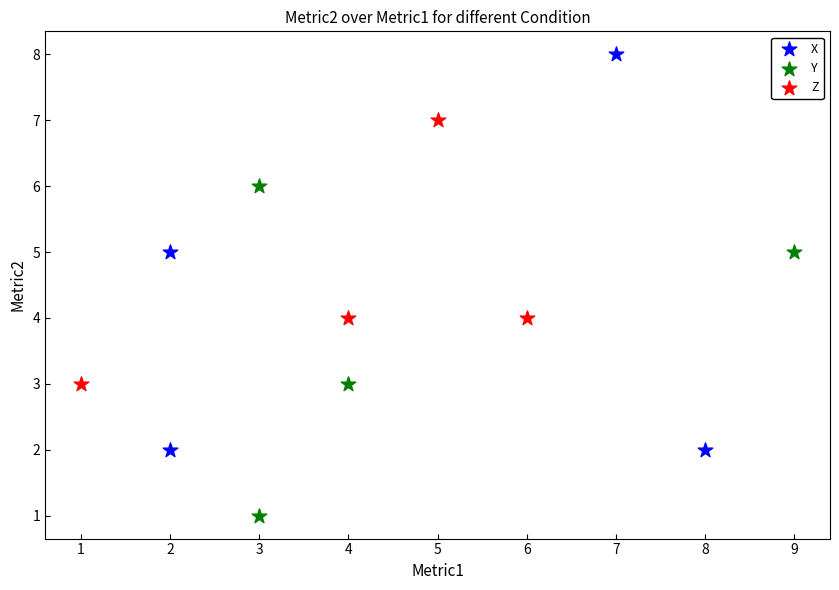

What are all the series names shown in the legend?

X, Y, Z